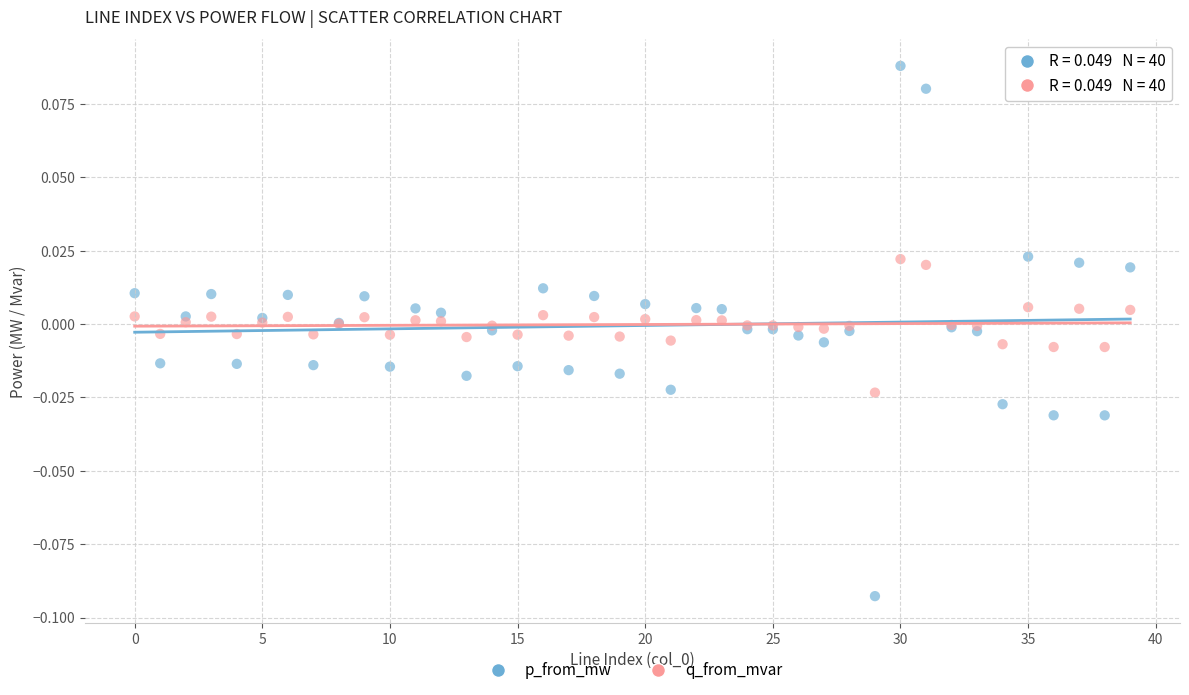

What are all the series names shown in the legend?

p_from_mw, q_from_mvar